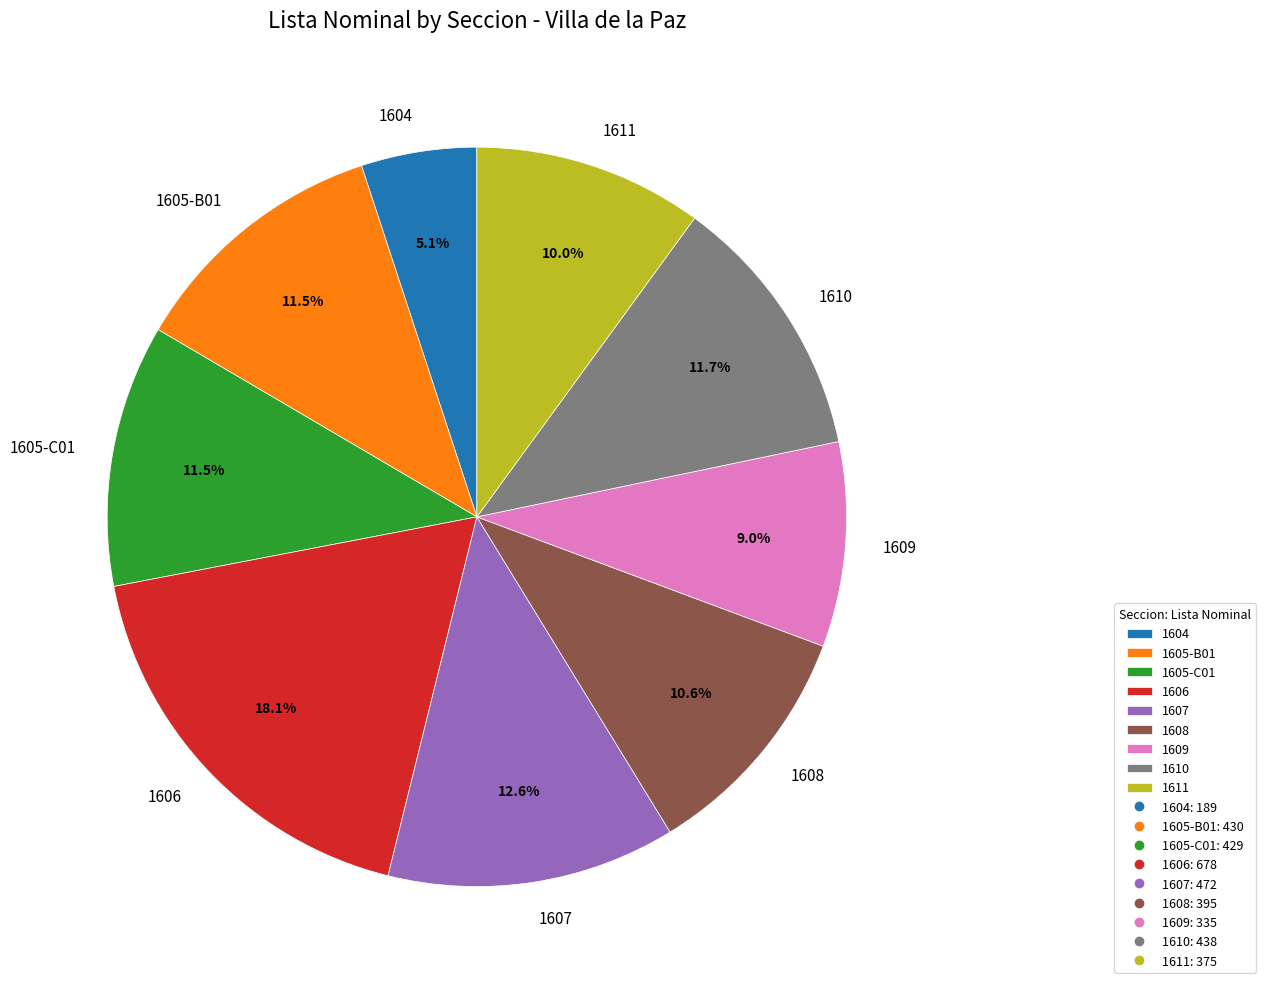

Does 1605-C01 represent more than half of the total?

No